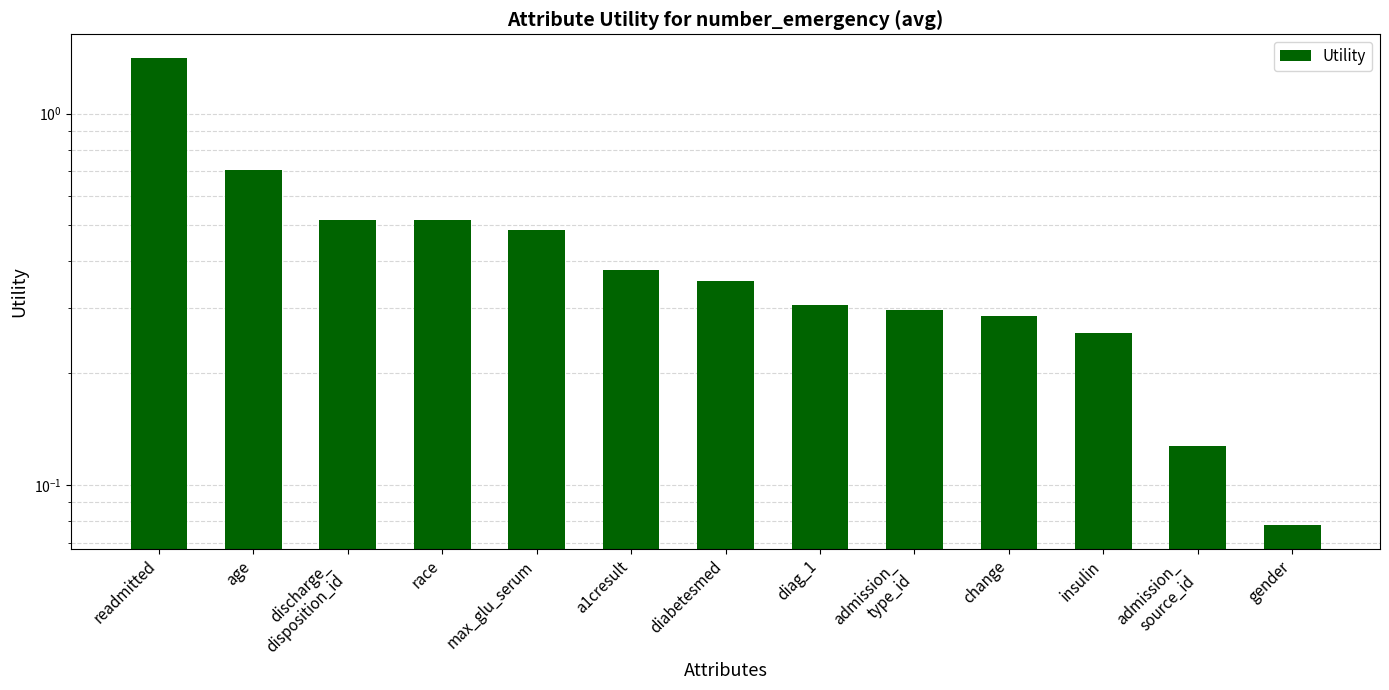

The chart shows a value of 0.3 at admission_
type_id. True or false?

True